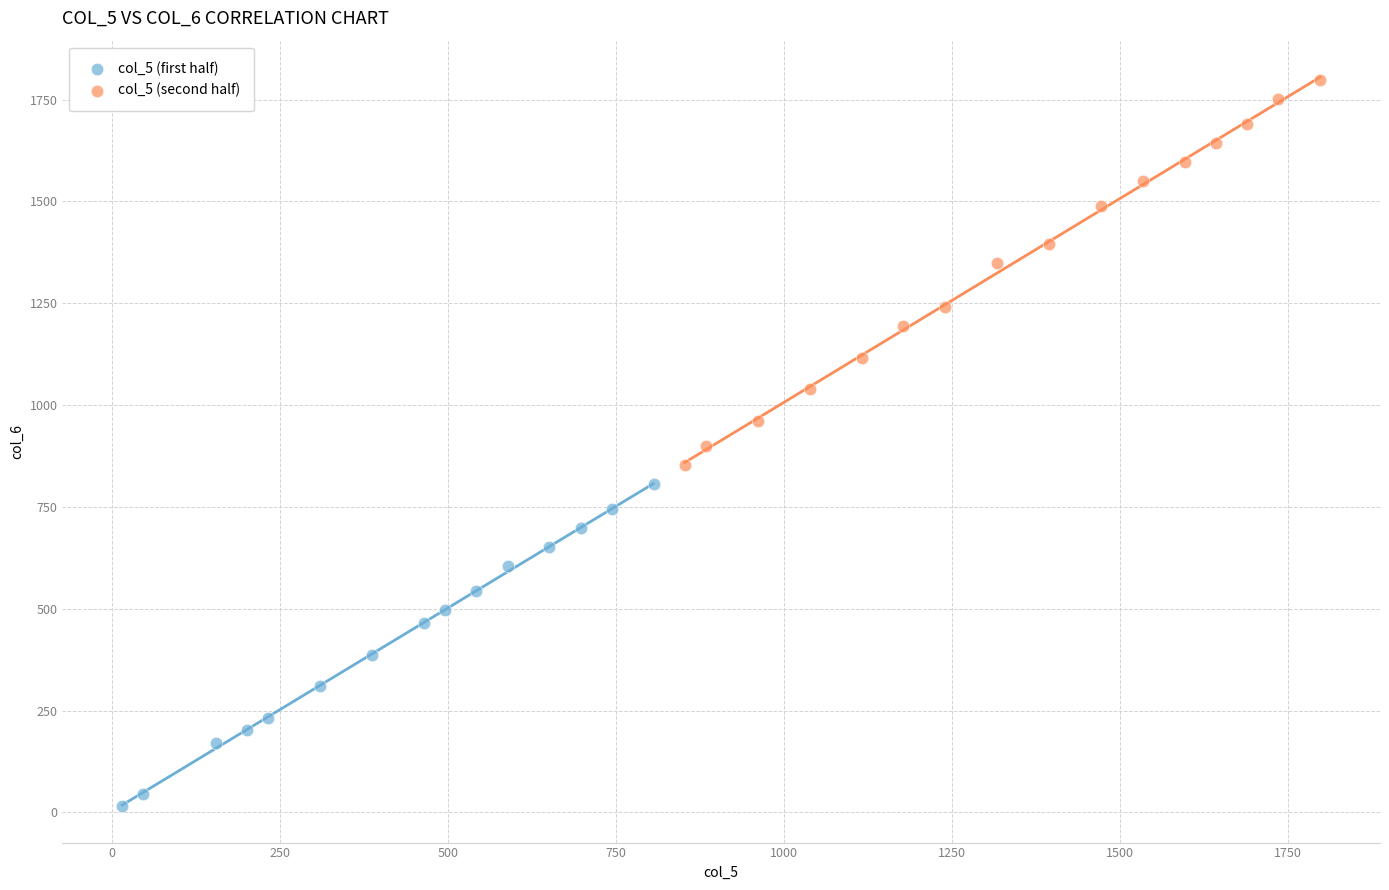

Which series contains the highest Y value?

col_5 (second half)